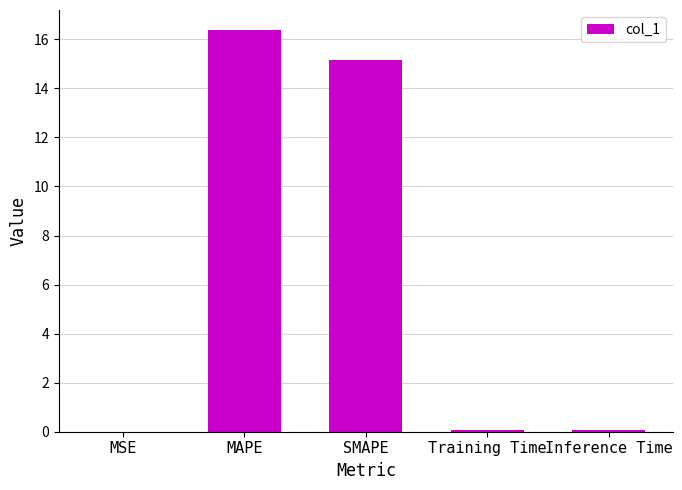

The value at SMAPE is 15.1. True or false?

True